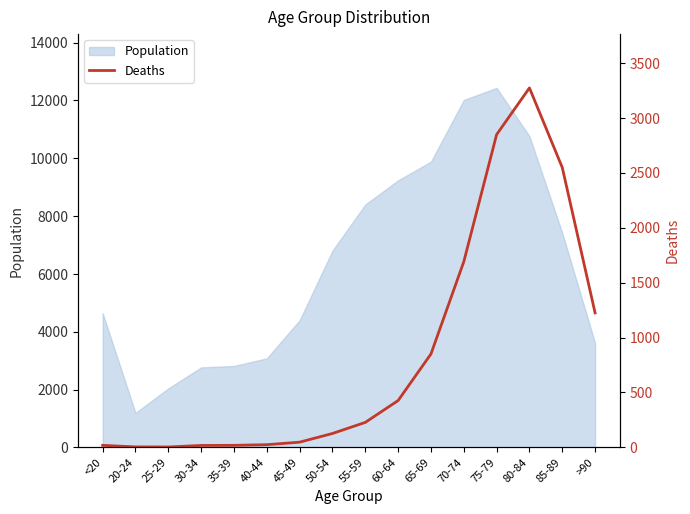

The value of Population at 45-49 is 4396. True or false?

True